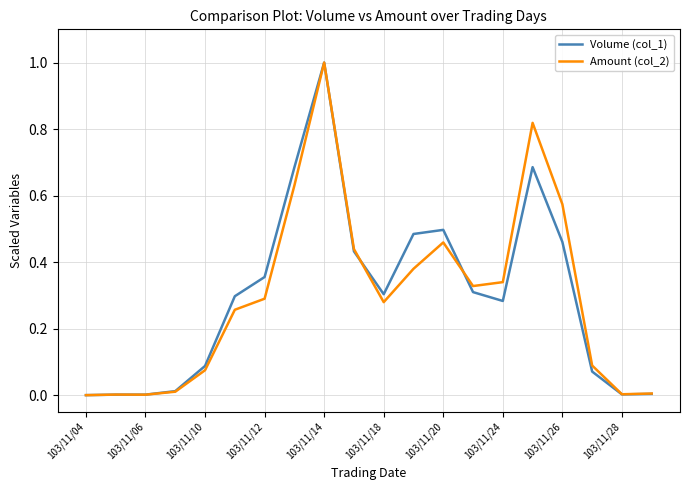

Does the chart display data point markers on the line(s)?

No